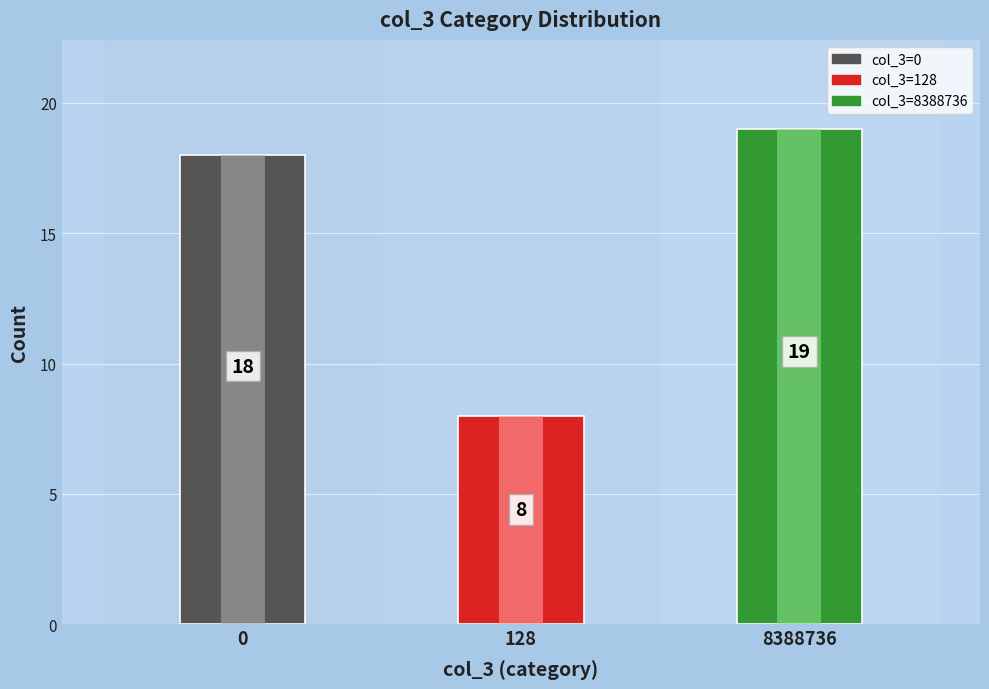

What is the change in value from 128 to 8388736?

+11